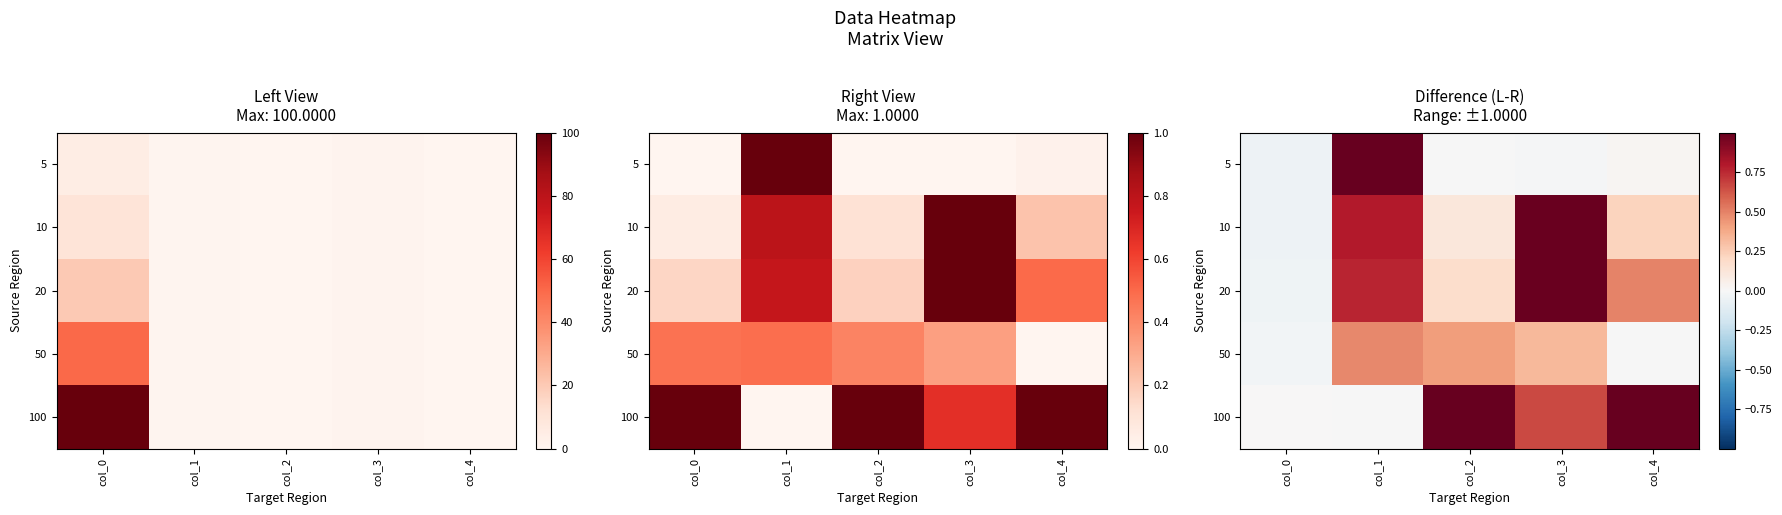

Rank the series by their maximum value, from highest to lowest.

100, 5, 10, 20, 50